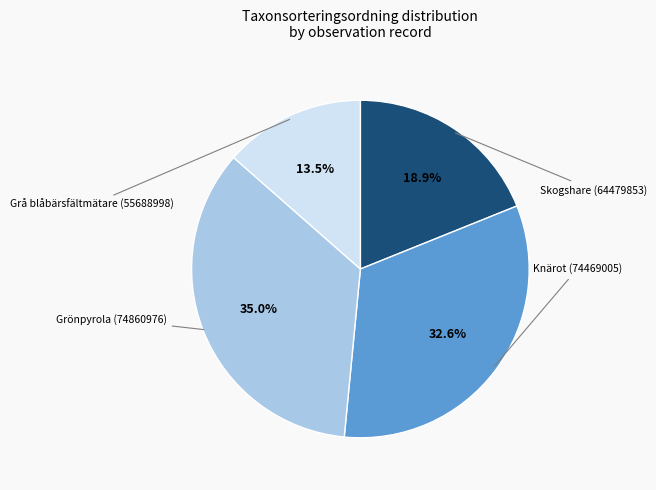

What is the ratio of the value at Grönpyrola (74860976) to the value at Knärot (74469005)?

1.1